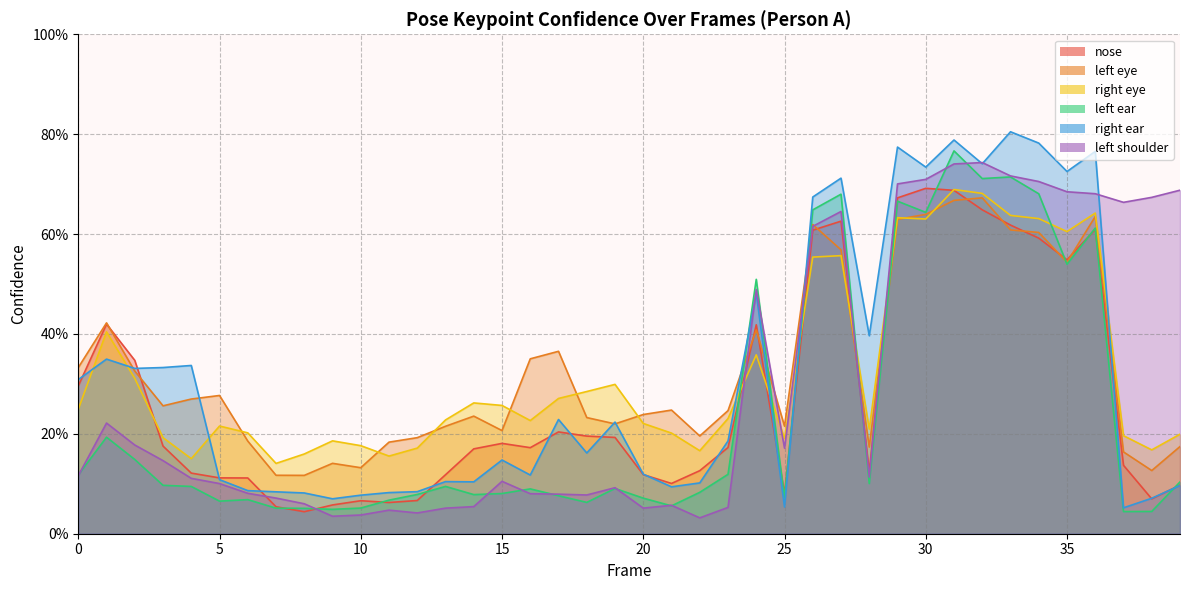

Rank the series by their maximum value, from lowest to highest.

a_left_eye_confidence, a_right_eye_confidence, a_nose_confidence, a_left_shoulder_confidence, a_left_ear_confidence, a_right_ear_confidence